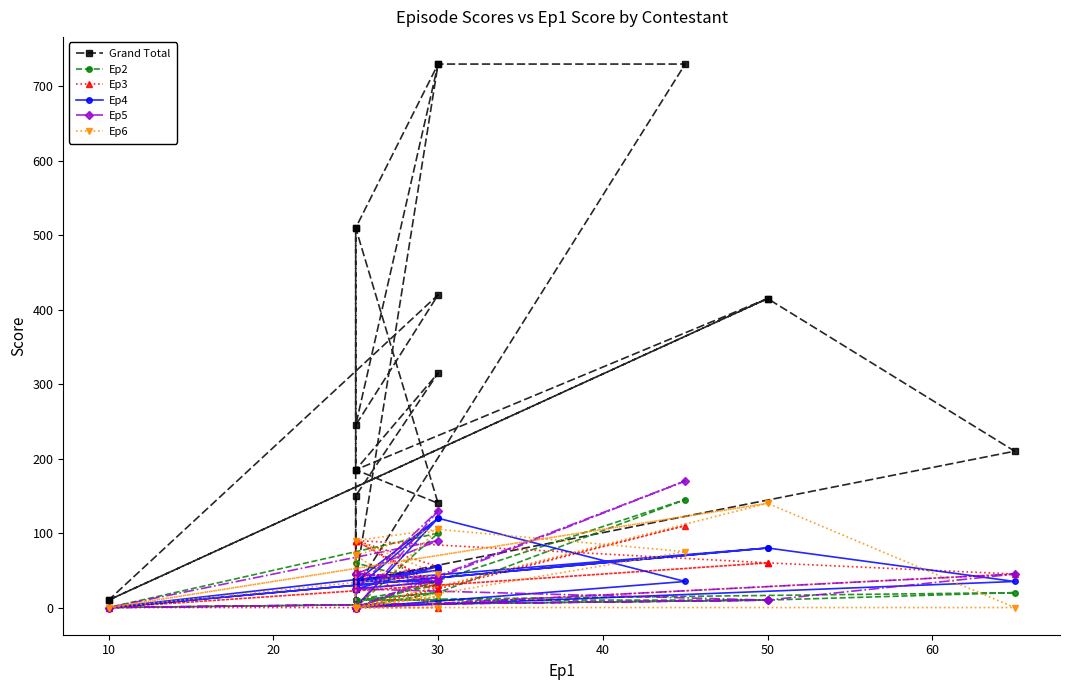

True or false: Grand Total and Ep5 cross at least once.

False